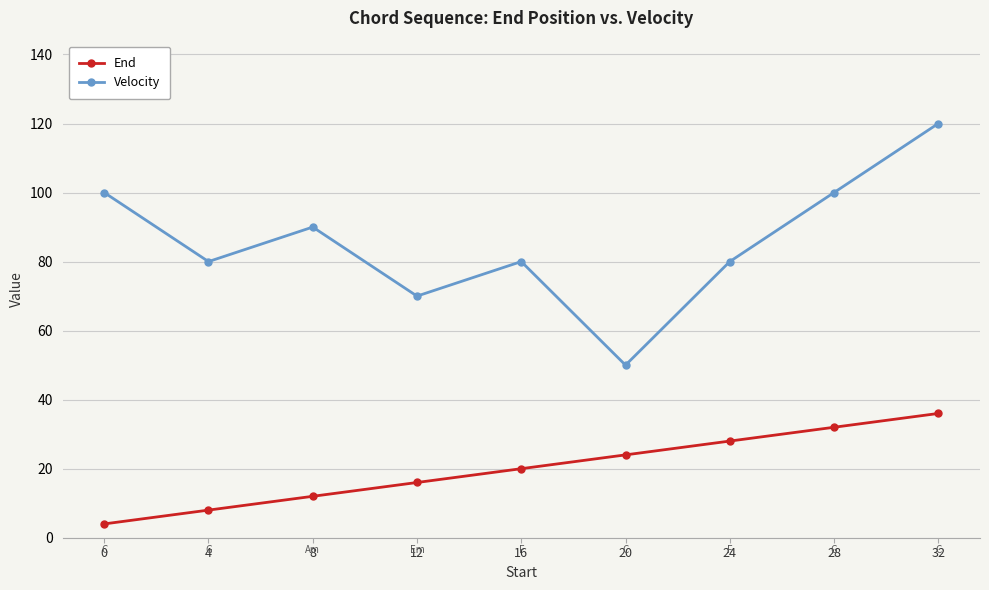

At how many categories does at least one series exceed 54?

8